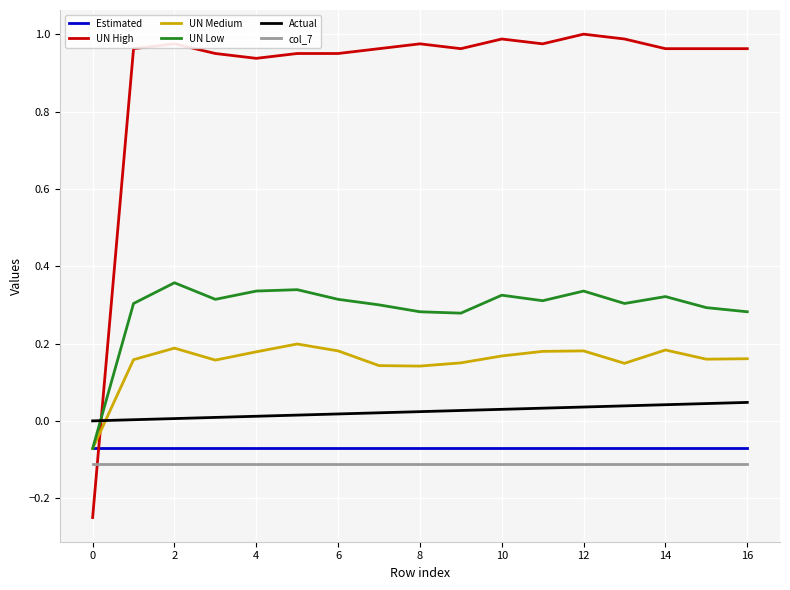

Does the chart have visible grid lines?

Yes